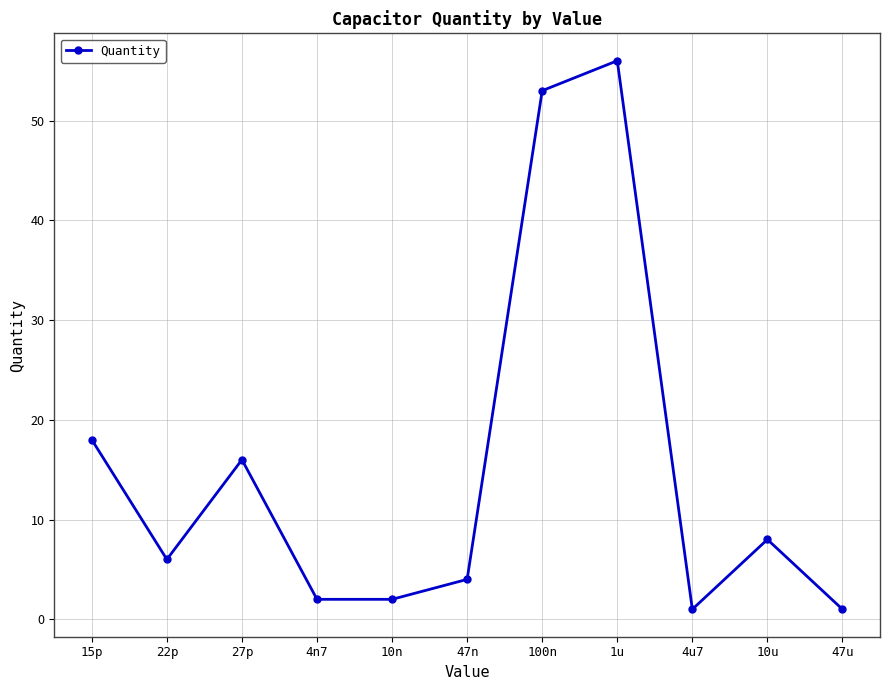

The value at 22p is 3. True or false?

False